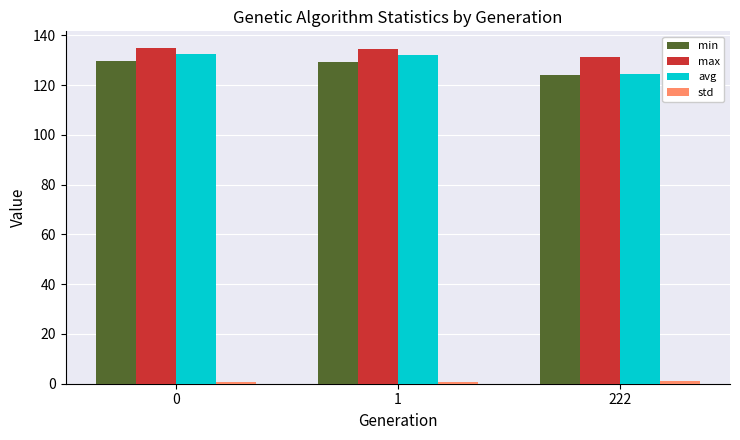

How many groups of bars are there?

3